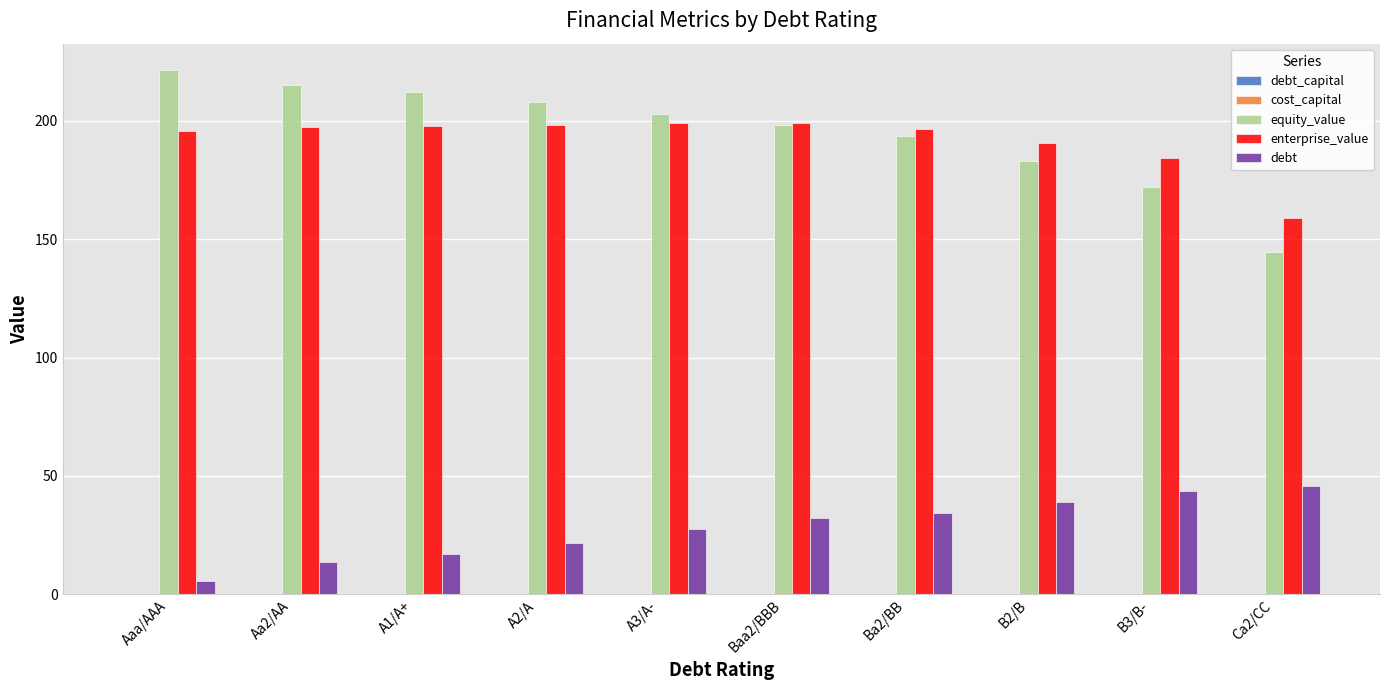

What is the average value of the equity_value series?

195.2